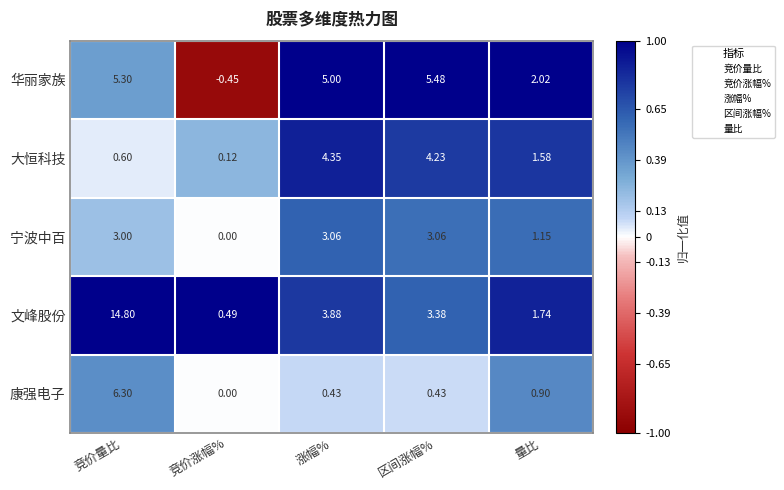

At which label does 华丽家族 reach its minimum?

竞价涨幅%